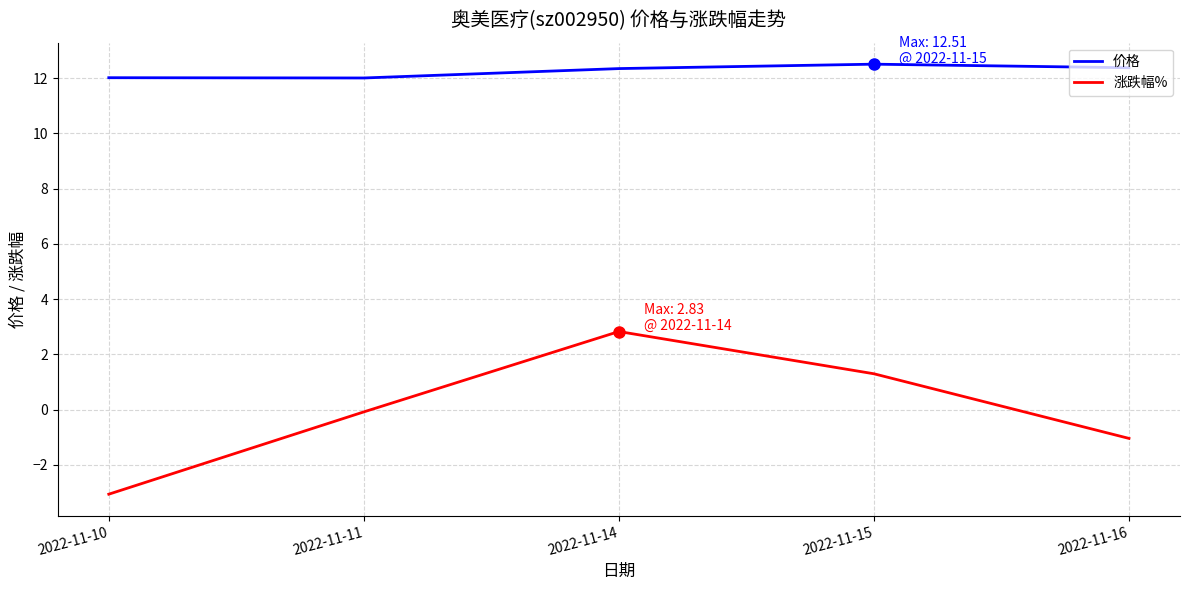

True or false: 价格 and 涨跌幅% intersect in this chart.

False